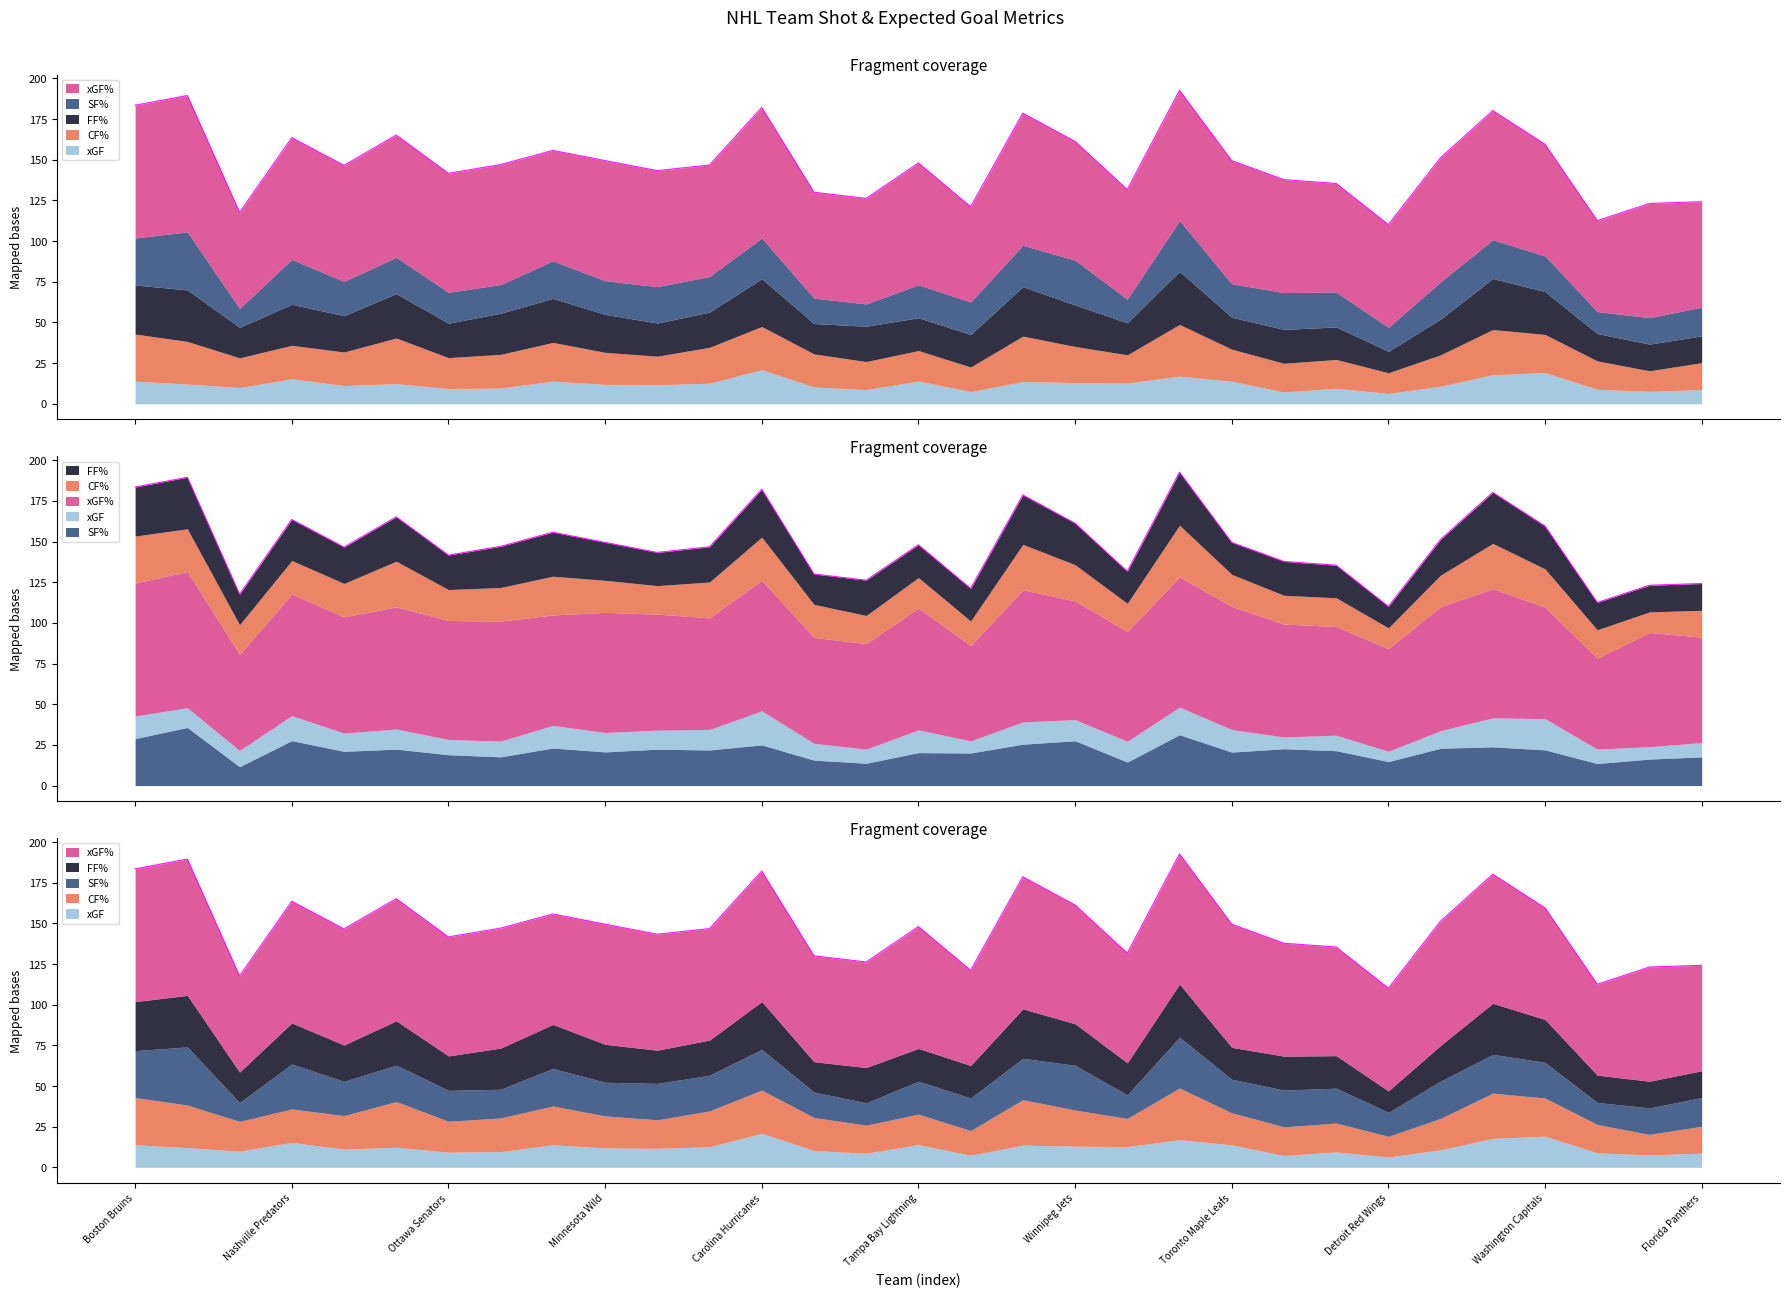

At which category does SF% reach its first local peak?

Vancouver Canucks